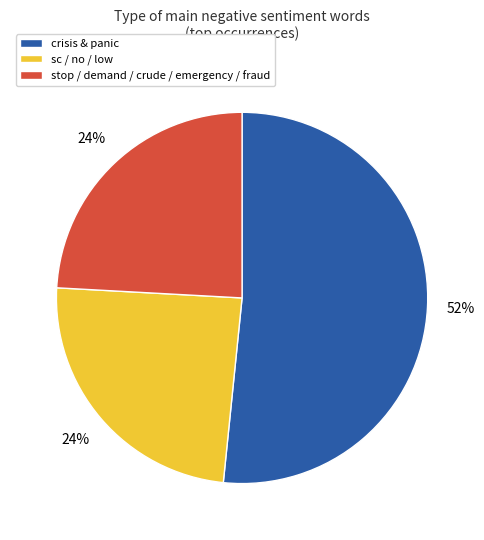

Which category has the biggest portion of the pie?

crisis & panic